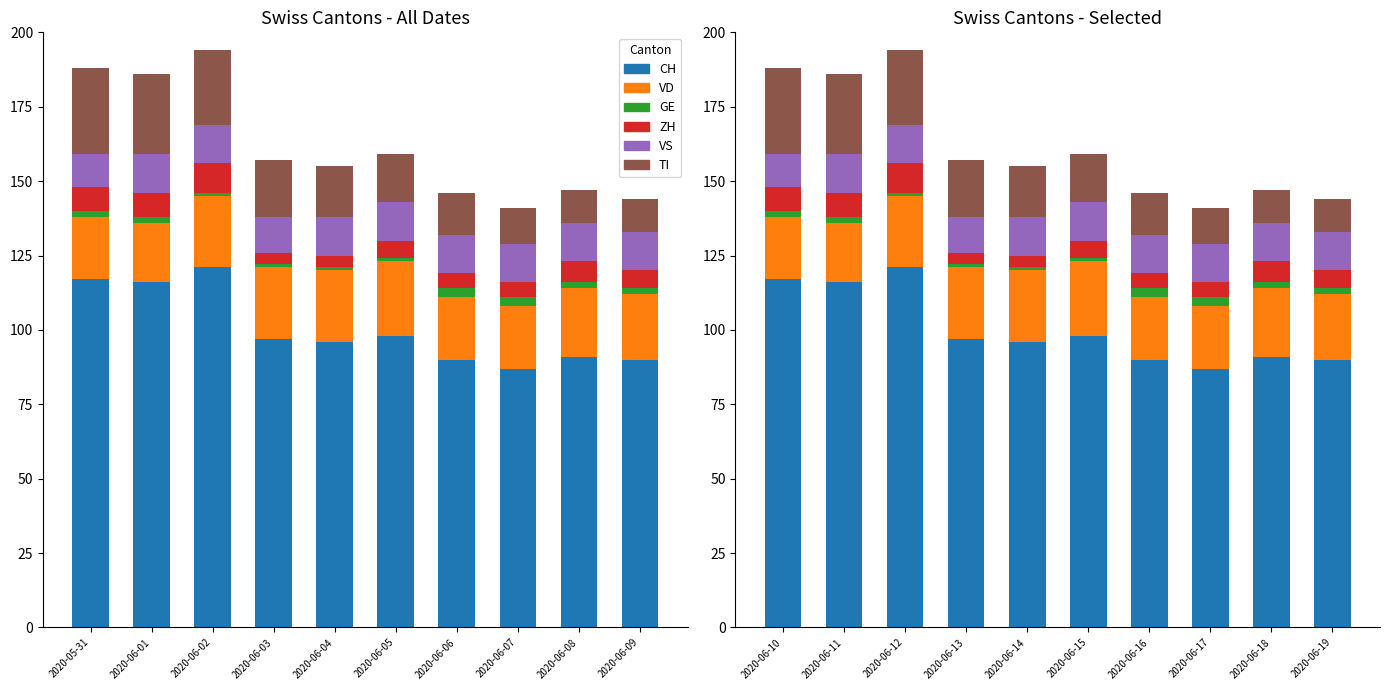

What is the total value across all series at 2020-06-11?

186